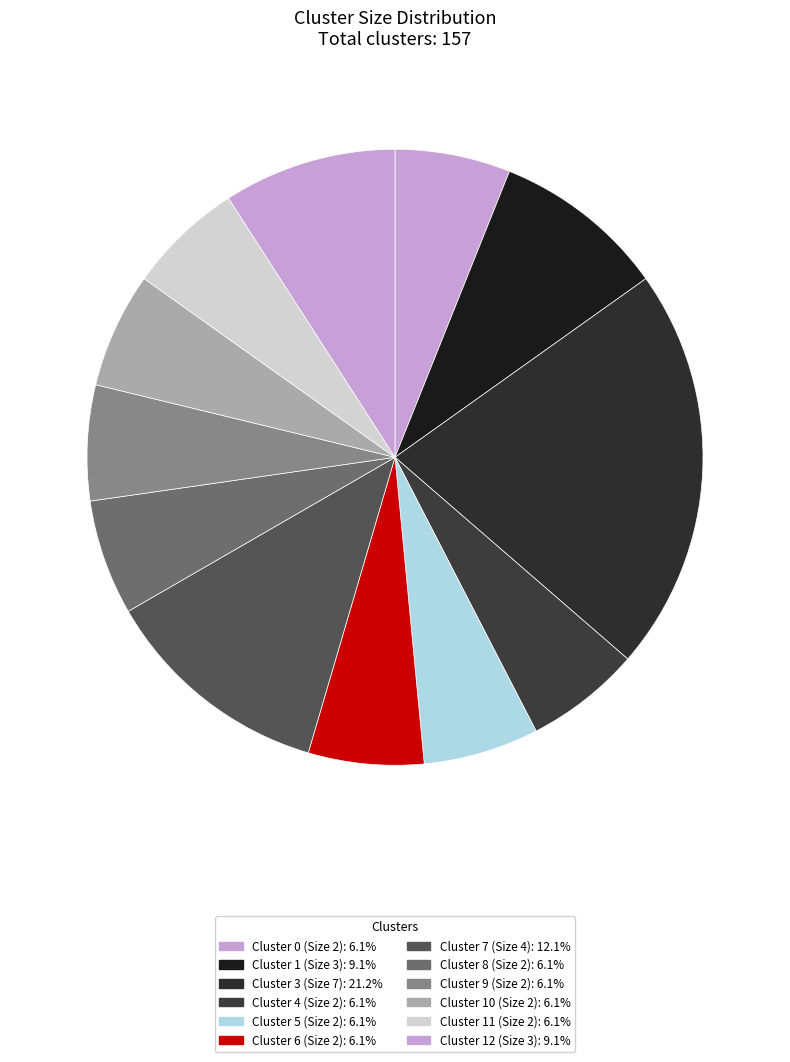

Which category has the biggest portion of the pie?

Cluster 3 (Size 7)